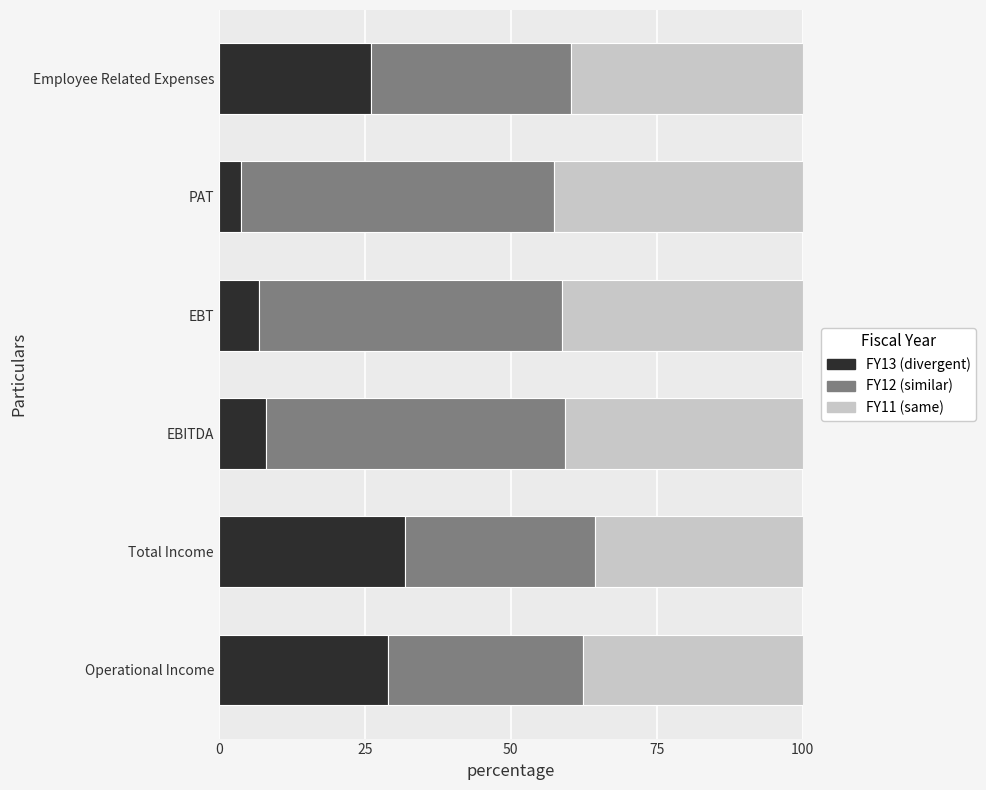

What is the total value across all series at Operational Income?

100.0